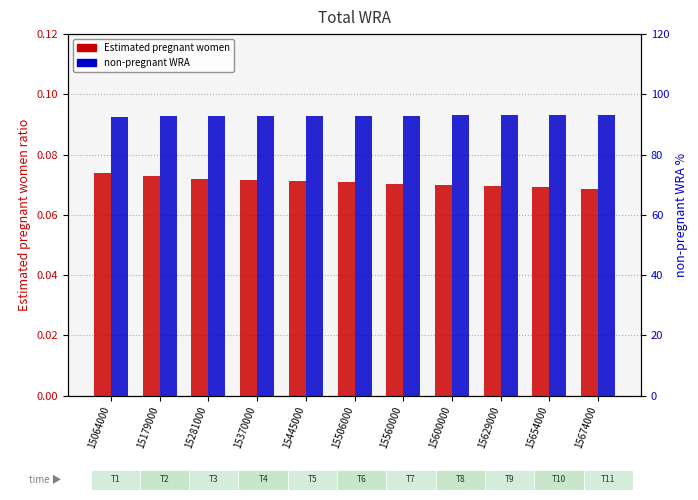

List the series in order of their overall mean, lowest first.

Estimated pregnant women, non-pregnant WRA